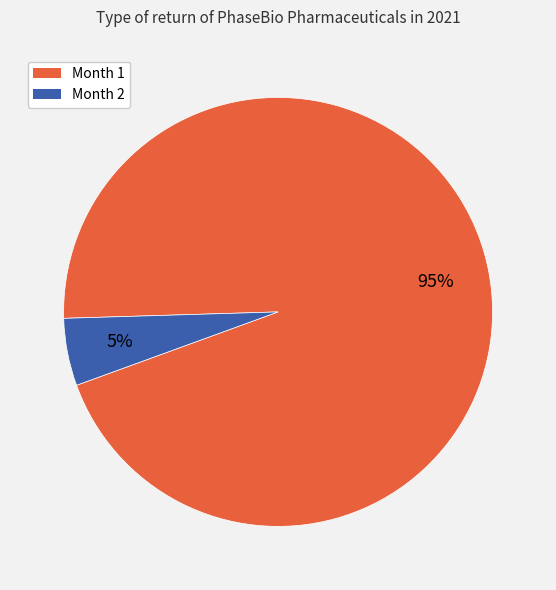

Is there any slice that represents more than half of the pie?

Yes